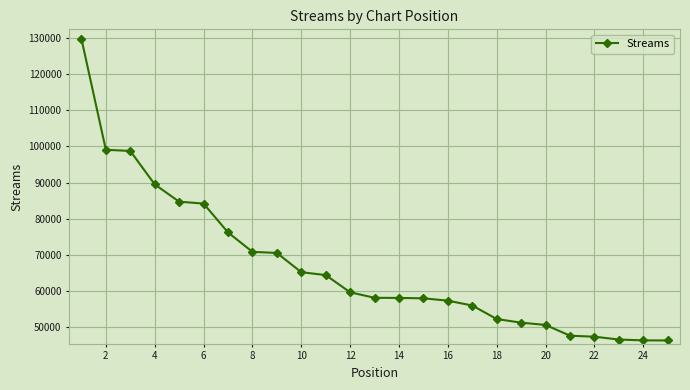

What is the change in value from 12 to 14?

-1554